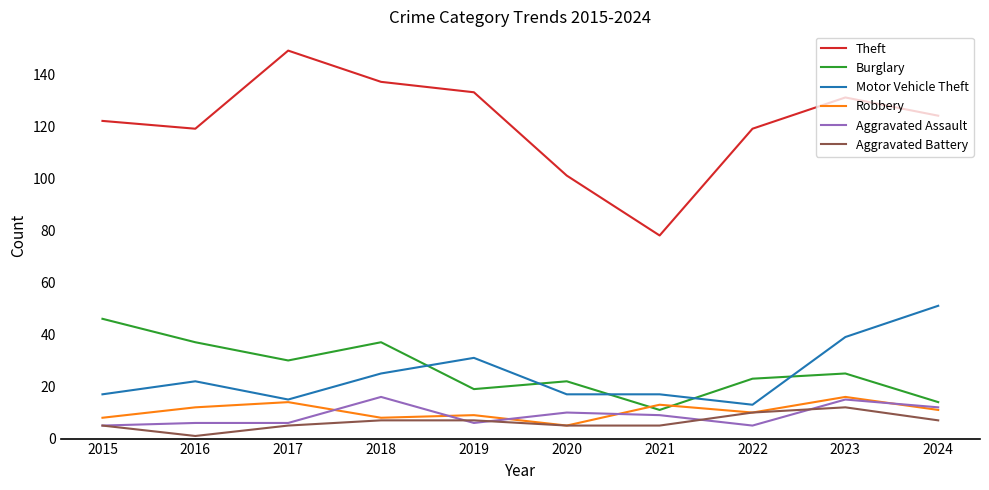

At which label is Motor Vehicle Theft closest to 32?

2019